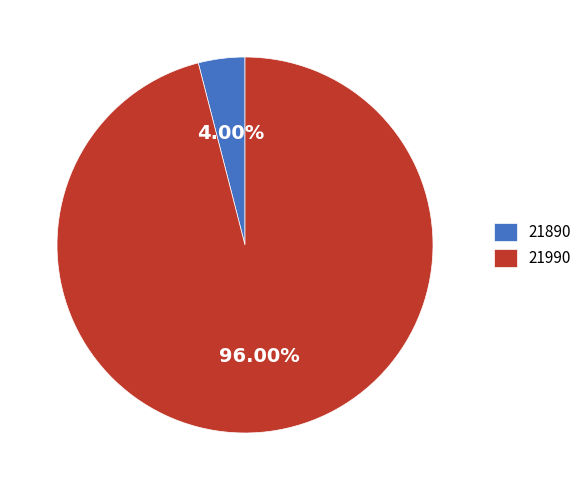

To the nearest percent, what is the difference between the 21990 and 21890 slice percentages?

92%